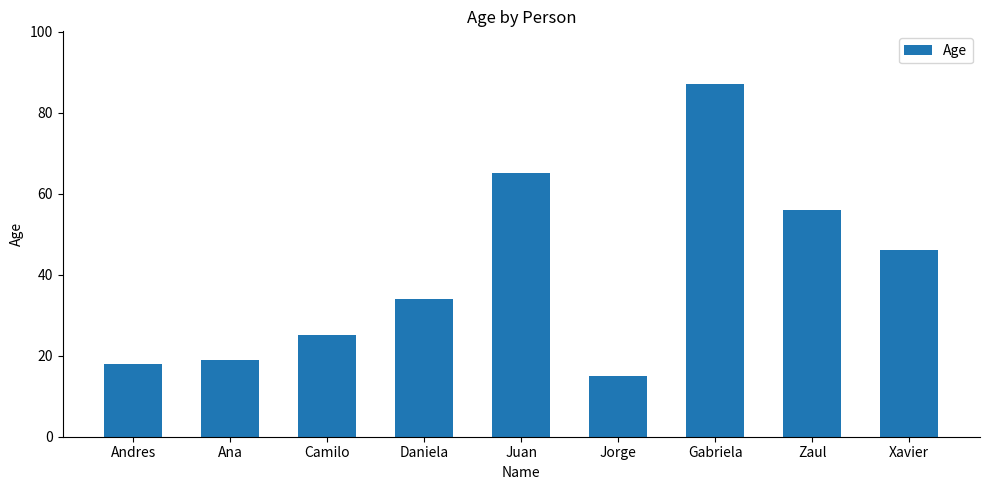

What is the greatest value displayed?

87